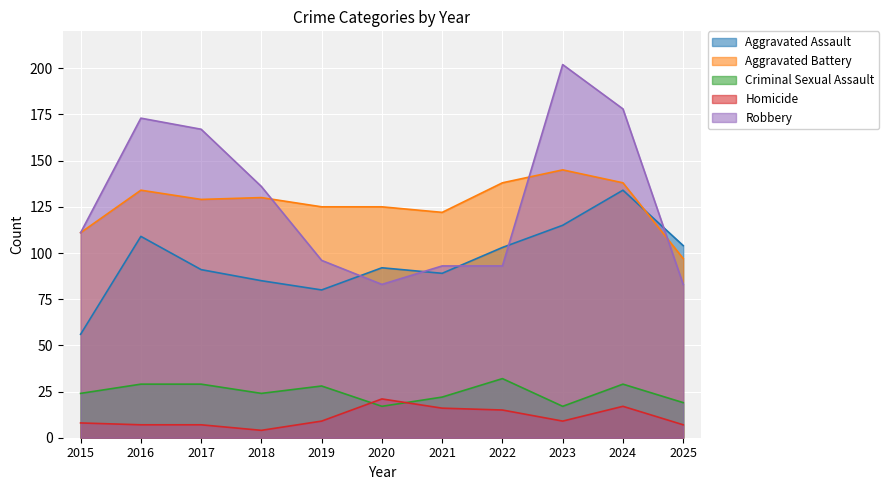

Which label corresponds to the smallest value in the chart?

2018